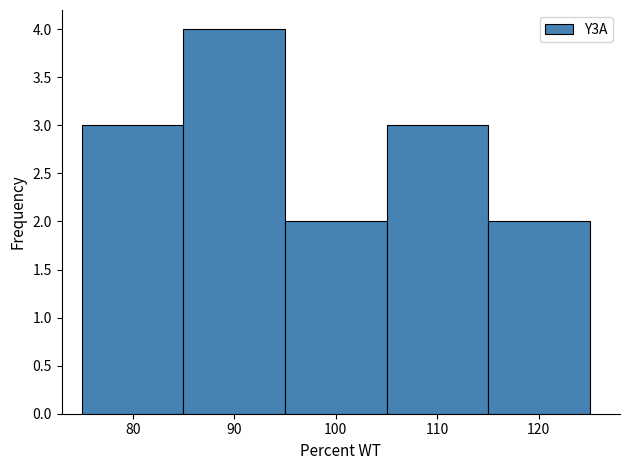

Reading left to right, transcribe this chart: for each bar, give the range it covers on the x-axis and its height. The values are not printed on the chart, so give them approximately, as read against the axis.

75 to 85: 3
85 to 95: 4
95 to 105: 2
105 to 115: 3
115 to 125: 2